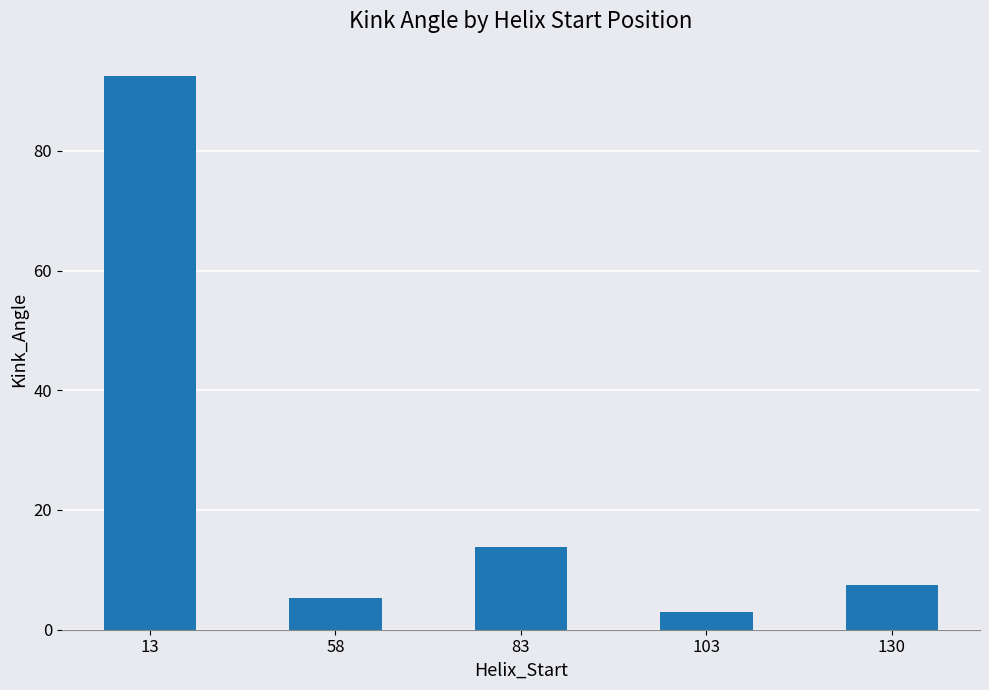

Rank the categories by value from highest to lowest.

13, 83, 130, 58, 103